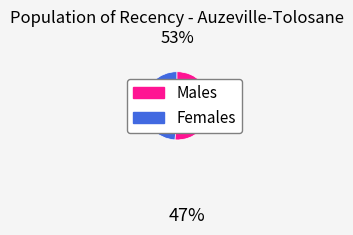

Is there any slice that represents more than half of the pie?

Yes